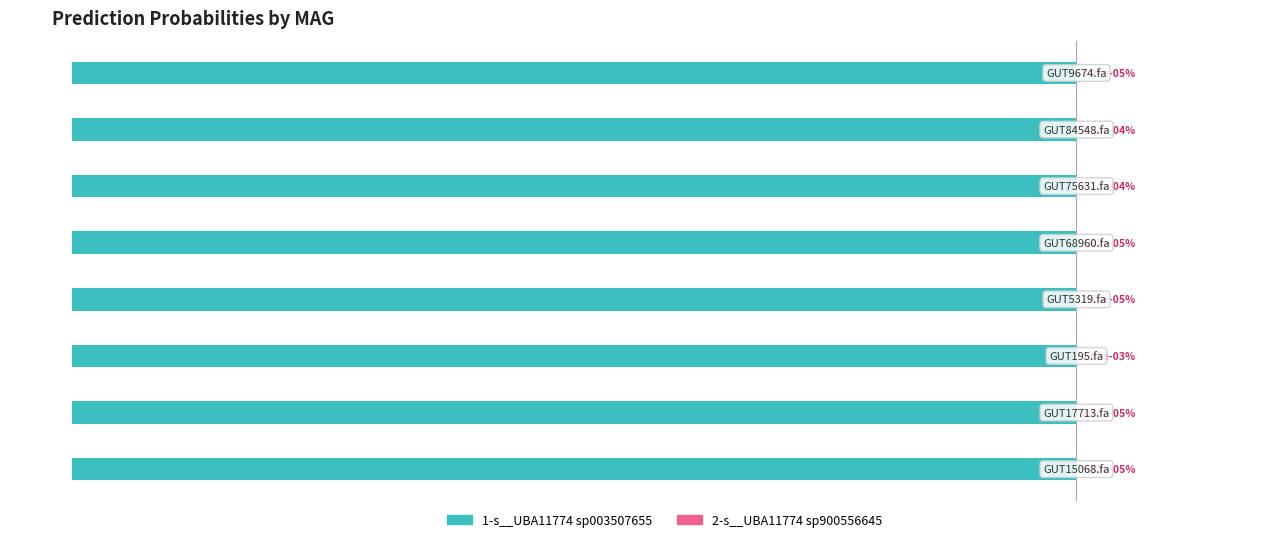

Between 20 and −40, which is larger?

20